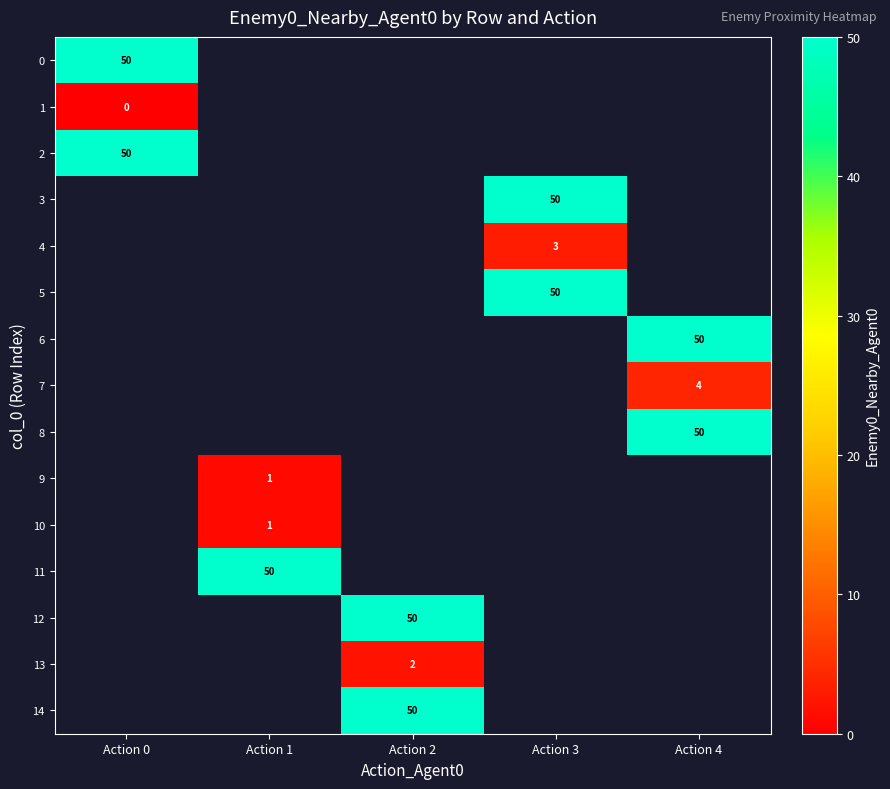

True or false: 2 has a value of 50 at Action 0.

True